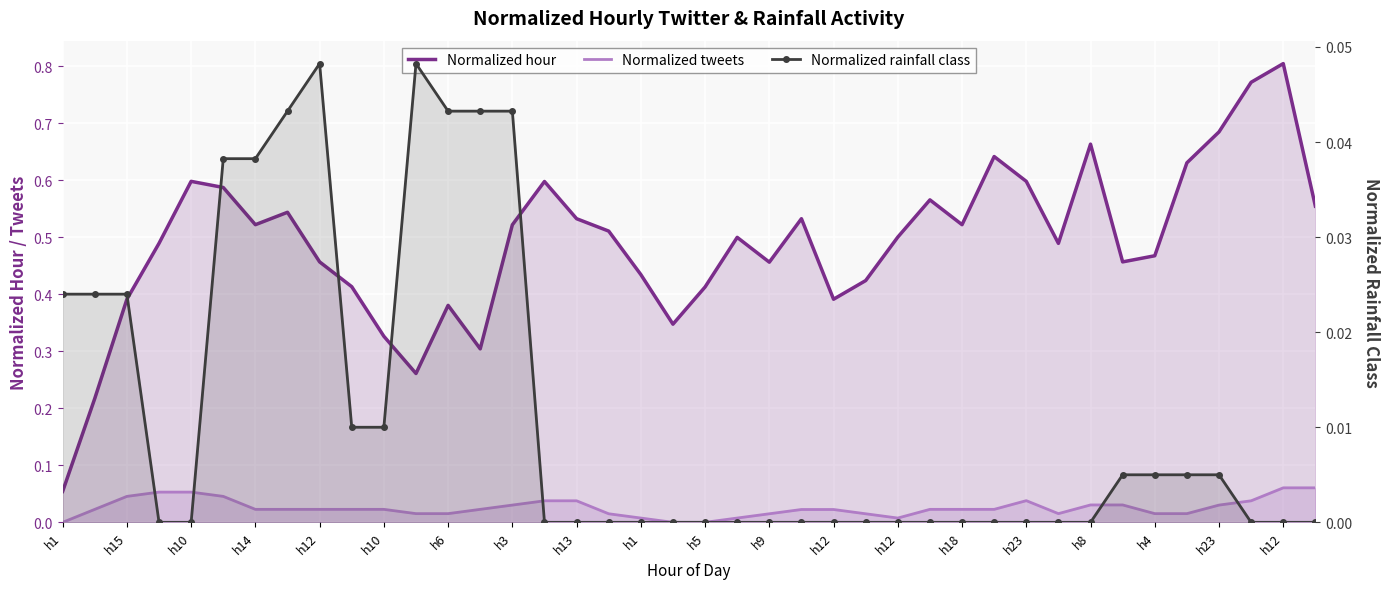

True or false: Normalized hour and Normalized tweets cross at least once.

False